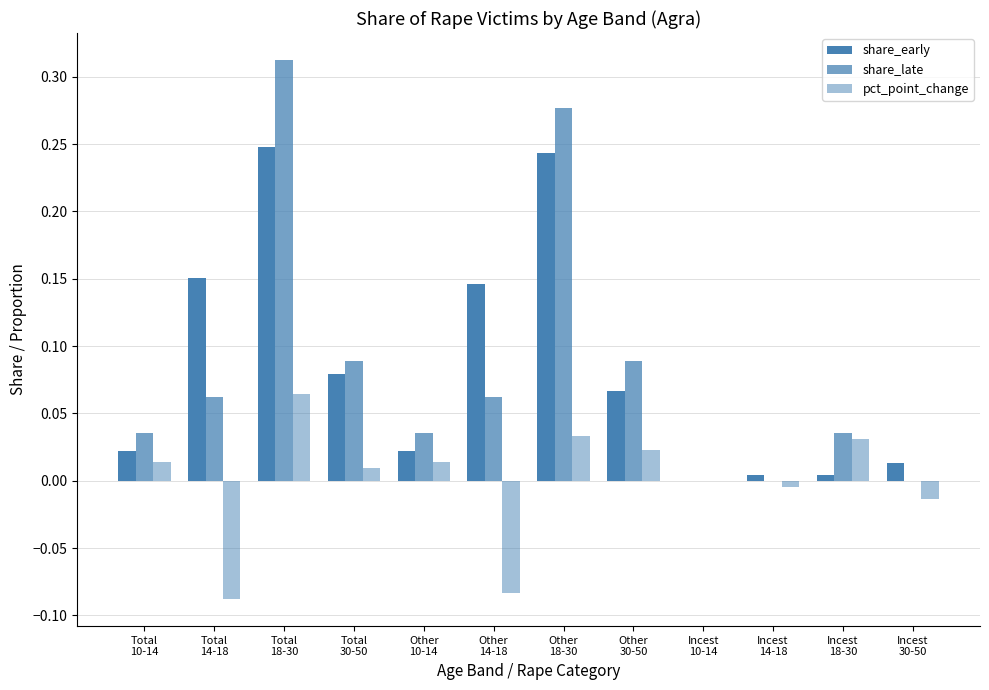

Which has a higher value, Total
30-50 or Total
18-30?

Total
18-30